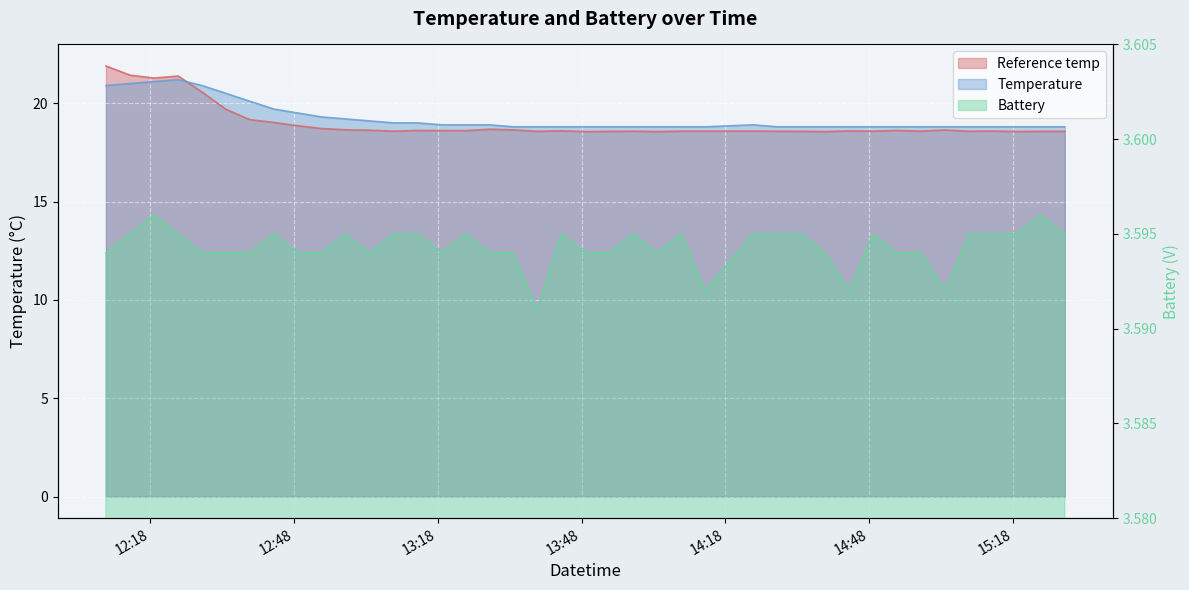

True or false: Temperature and Battery cross at least once.

False